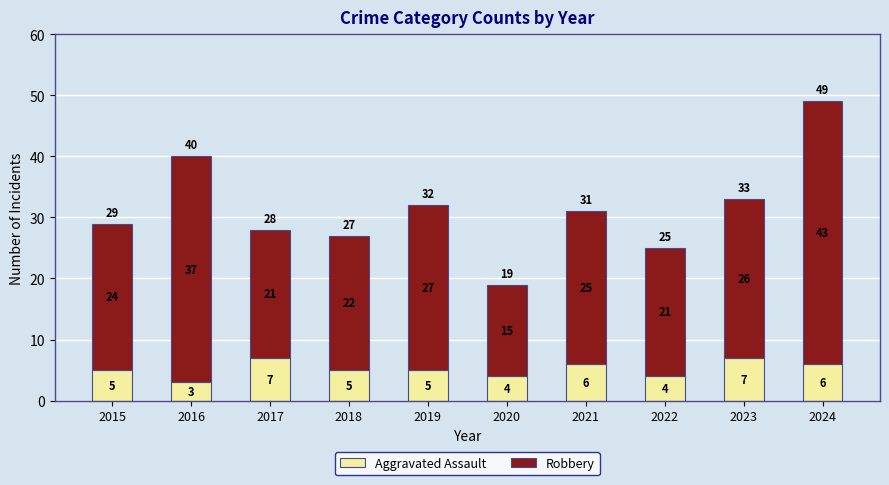

What is the total value across all series at 2017?

28